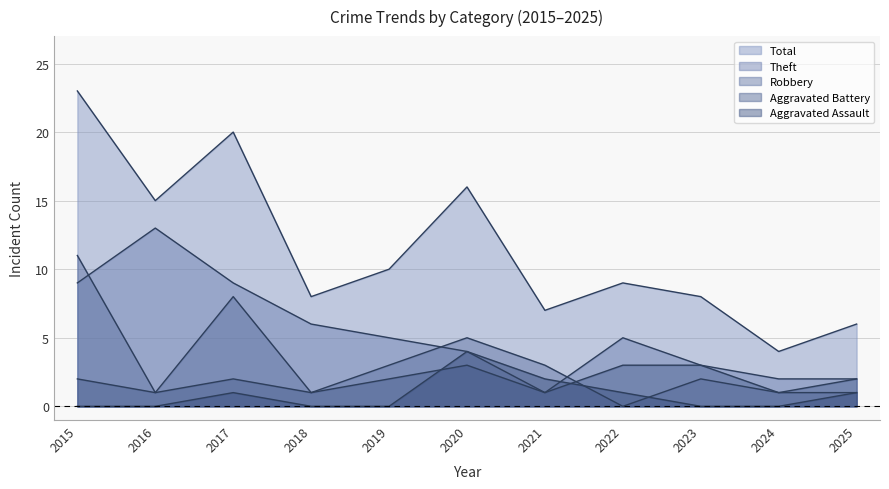

Is the value of Robbery at 2019 greater than the value of Theft at 2022?

No